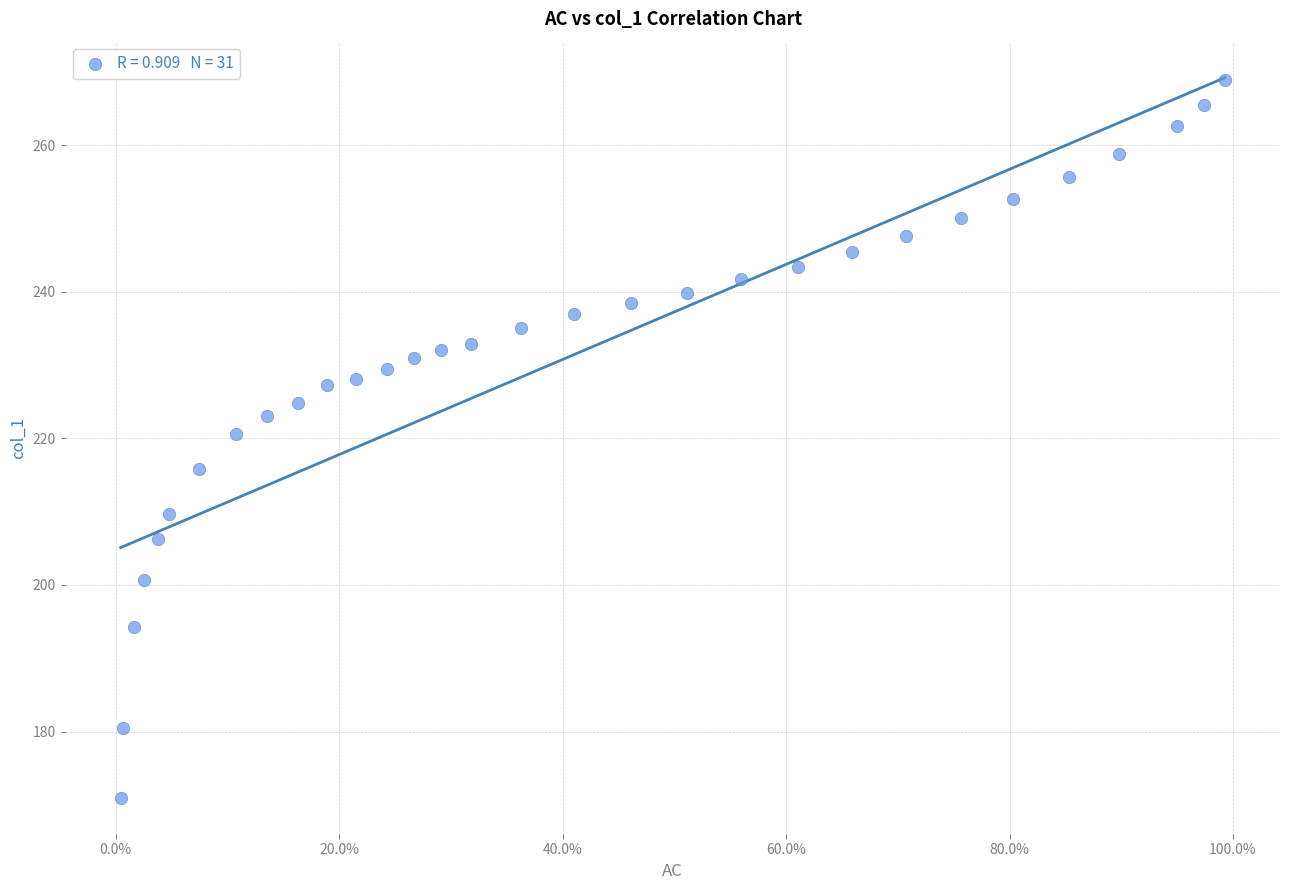

What Y value in the scatter plot is closest to 219?

220.6